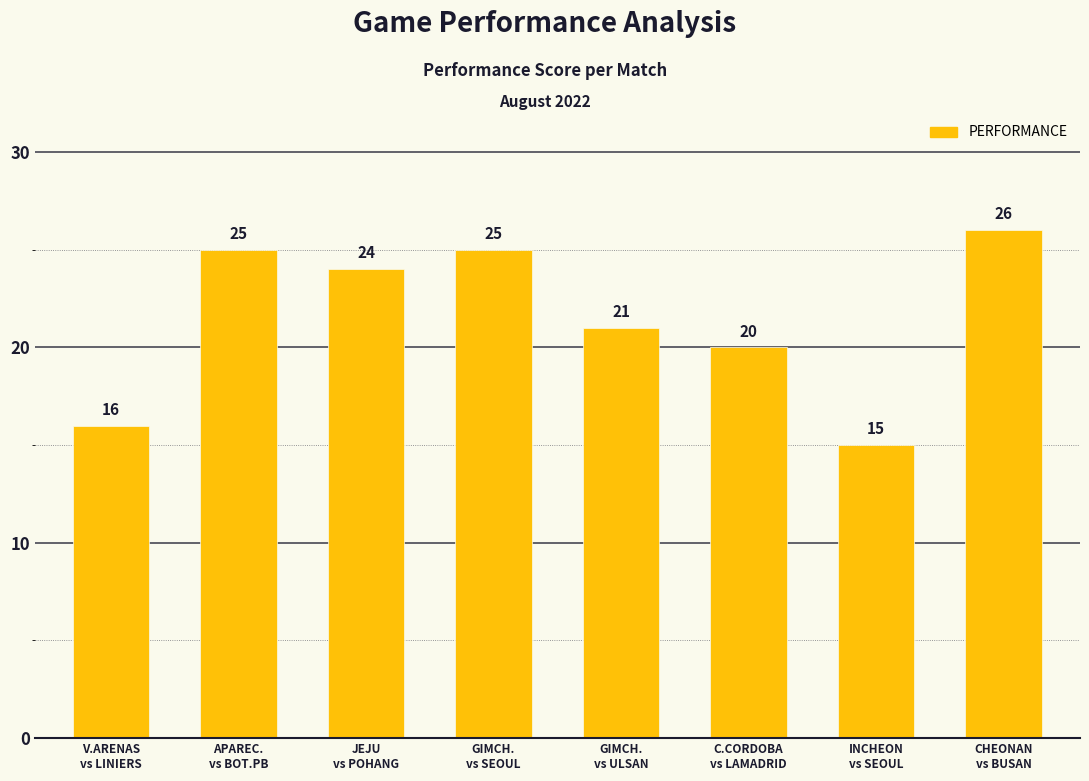

What is the greatest value displayed?

26